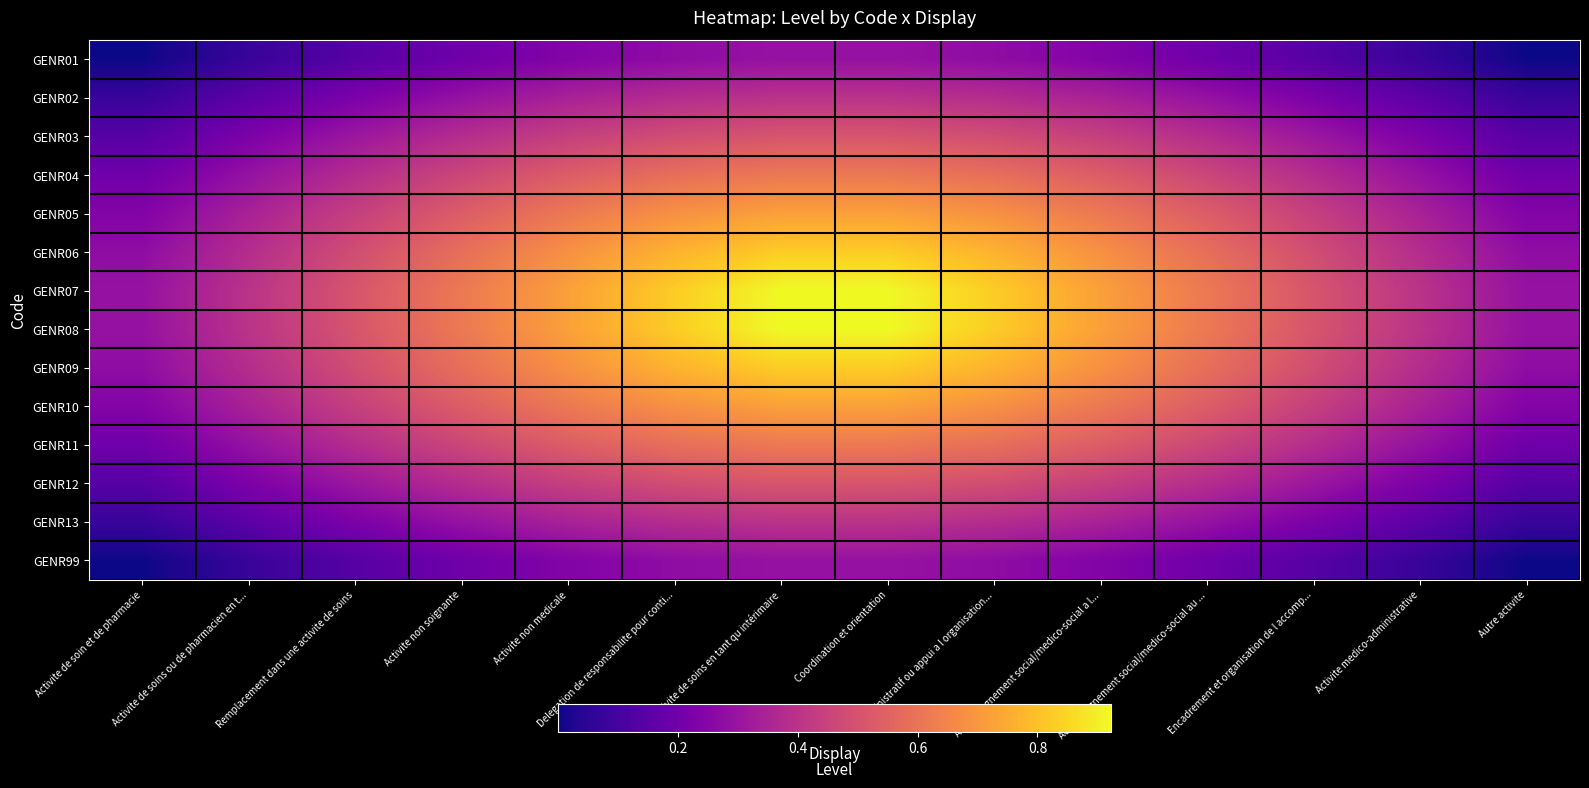

At Activite de soin et de pharmacie, list the series in order from largest to smallest.

GENR07, GENR08, GENR06, GENR09, GENR05, GENR10, GENR04, GENR11, GENR03, GENR12, GENR02, GENR13, GENR01, GENR99